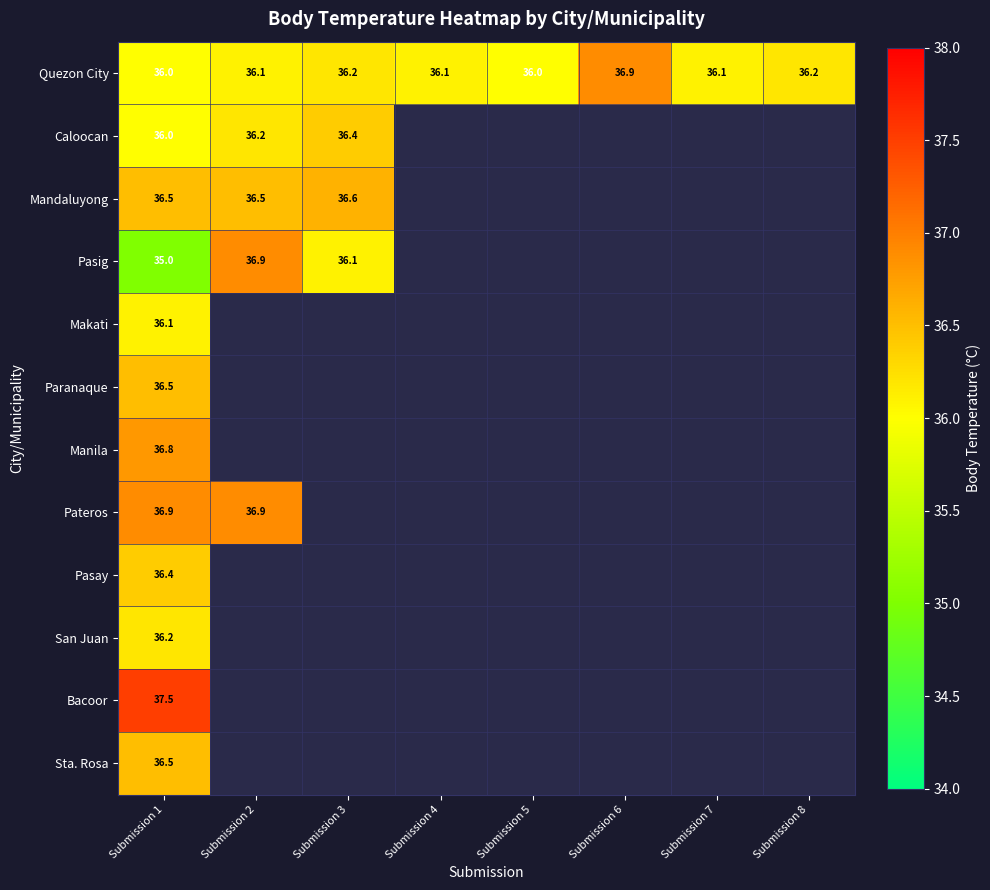

What is the lowest value of the Quezon City series?

36.0